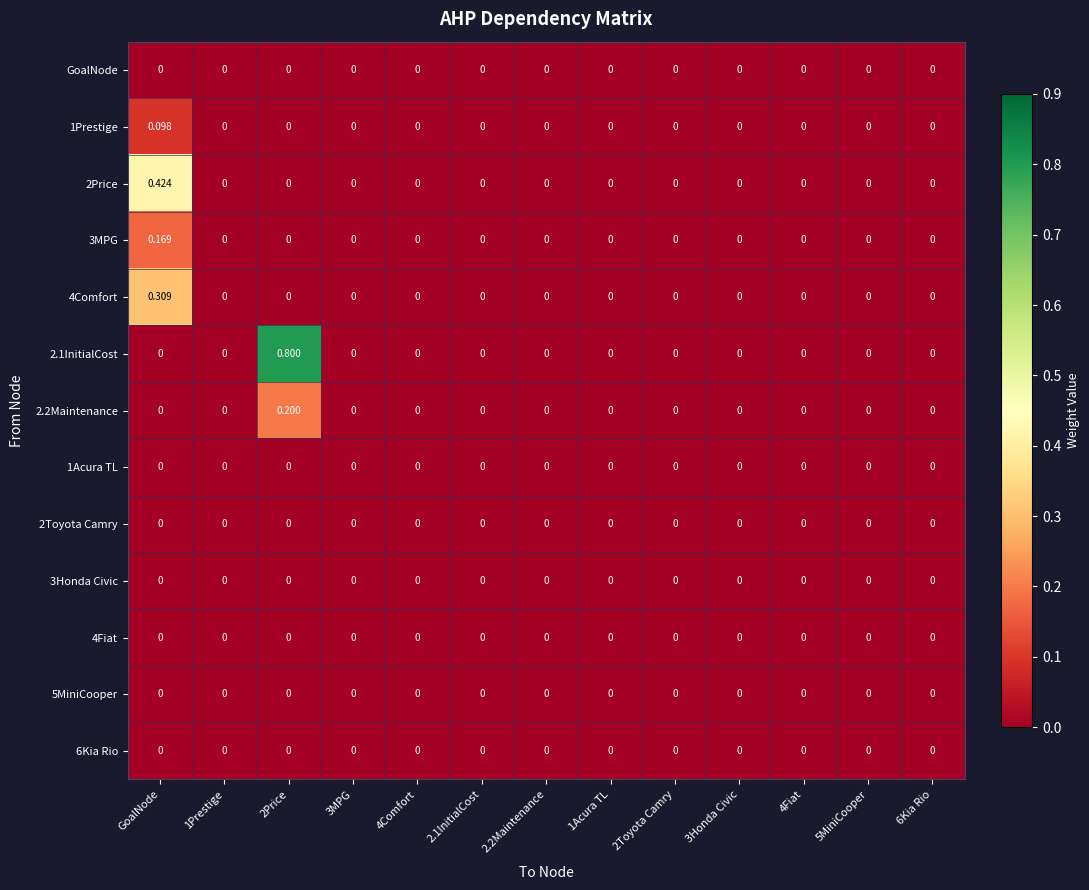

Reading right to left, list all the values displayed in this chart.

GoalNode: 6Kia Rio=0.0	5MiniCooper=0.0	4Fiat=0.0	3Honda Civic=0.0	2Toyota Camry=0.0	1Acura TL=0.0	2.2Maintenance=0.0	2.1InitialCost=0.0	4Comfort=0.0	3MPG=0.0	2Price=0.0	1Prestige=0.0	GoalNode=0.0
1Prestige: 6Kia Rio=0.0	5MiniCooper=0.0	4Fiat=0.0	3Honda Civic=0.0	2Toyota Camry=0.0	1Acura TL=0.0	2.2Maintenance=0.0	2.1InitialCost=0.0	4Comfort=0.0	3MPG=0.0	2Price=0.0	1Prestige=0.0	GoalNode=0.1
2Price: 6Kia Rio=0.0	5MiniCooper=0.0	4Fiat=0.0	3Honda Civic=0.0	2Toyota Camry=0.0	1Acura TL=0.0	2.2Maintenance=0.0	2.1InitialCost=0.0	4Comfort=0.0	3MPG=0.0	2Price=0.0	1Prestige=0.0	GoalNode=0.4
3MPG: 6Kia Rio=0.0	5MiniCooper=0.0	4Fiat=0.0	3Honda Civic=0.0	2Toyota Camry=0.0	1Acura TL=0.0	2.2Maintenance=0.0	2.1InitialCost=0.0	4Comfort=0.0	3MPG=0.0	2Price=0.0	1Prestige=0.0	GoalNode=0.2
4Comfort: 6Kia Rio=0.0	5MiniCooper=0.0	4Fiat=0.0	3Honda Civic=0.0	2Toyota Camry=0.0	1Acura TL=0.0	2.2Maintenance=0.0	2.1InitialCost=0.0	4Comfort=0.0	3MPG=0.0	2Price=0.0	1Prestige=0.0	GoalNode=0.3
2.1InitialCost: 6Kia Rio=0.0	5MiniCooper=0.0	4Fiat=0.0	3Honda Civic=0.0	2Toyota Camry=0.0	1Acura TL=0.0	2.2Maintenance=0.0	2.1InitialCost=0.0	4Comfort=0.0	3MPG=0.0	2Price=0.8	1Prestige=0.0	GoalNode=0.0
2.2Maintenance: 6Kia Rio=0.0	5MiniCooper=0.0	4Fiat=0.0	3Honda Civic=0.0	2Toyota Camry=0.0	1Acura TL=0.0	2.2Maintenance=0.0	2.1InitialCost=0.0	4Comfort=0.0	3MPG=0.0	2Price=0.2	1Prestige=0.0	GoalNode=0.0
1Acura TL: 6Kia Rio=0.0	5MiniCooper=0.0	4Fiat=0.0	3Honda Civic=0.0	2Toyota Camry=0.0	1Acura TL=0.0	2.2Maintenance=0.0	2.1InitialCost=0.0	4Comfort=0.0	3MPG=0.0	2Price=0.0	1Prestige=0.0	GoalNode=0.0
2Toyota Camry: 6Kia Rio=0.0	5MiniCooper=0.0	4Fiat=0.0	3Honda Civic=0.0	2Toyota Camry=0.0	1Acura TL=0.0	2.2Maintenance=0.0	2.1InitialCost=0.0	4Comfort=0.0	3MPG=0.0	2Price=0.0	1Prestige=0.0	GoalNode=0.0
3Honda Civic: 6Kia Rio=0.0	5MiniCooper=0.0	4Fiat=0.0	3Honda Civic=0.0	2Toyota Camry=0.0	1Acura TL=0.0	2.2Maintenance=0.0	2.1InitialCost=0.0	4Comfort=0.0	3MPG=0.0	2Price=0.0	1Prestige=0.0	GoalNode=0.0
4Fiat: 6Kia Rio=0.0	5MiniCooper=0.0	4Fiat=0.0	3Honda Civic=0.0	2Toyota Camry=0.0	1Acura TL=0.0	2.2Maintenance=0.0	2.1InitialCost=0.0	4Comfort=0.0	3MPG=0.0	2Price=0.0	1Prestige=0.0	GoalNode=0.0
5MiniCooper: 6Kia Rio=0.0	5MiniCooper=0.0	4Fiat=0.0	3Honda Civic=0.0	2Toyota Camry=0.0	1Acura TL=0.0	2.2Maintenance=0.0	2.1InitialCost=0.0	4Comfort=0.0	3MPG=0.0	2Price=0.0	1Prestige=0.0	GoalNode=0.0
6Kia Rio: 6Kia Rio=0.0	5MiniCooper=0.0	4Fiat=0.0	3Honda Civic=0.0	2Toyota Camry=0.0	1Acura TL=0.0	2.2Maintenance=0.0	2.1InitialCost=0.0	4Comfort=0.0	3MPG=0.0	2Price=0.0	1Prestige=0.0	GoalNode=0.0